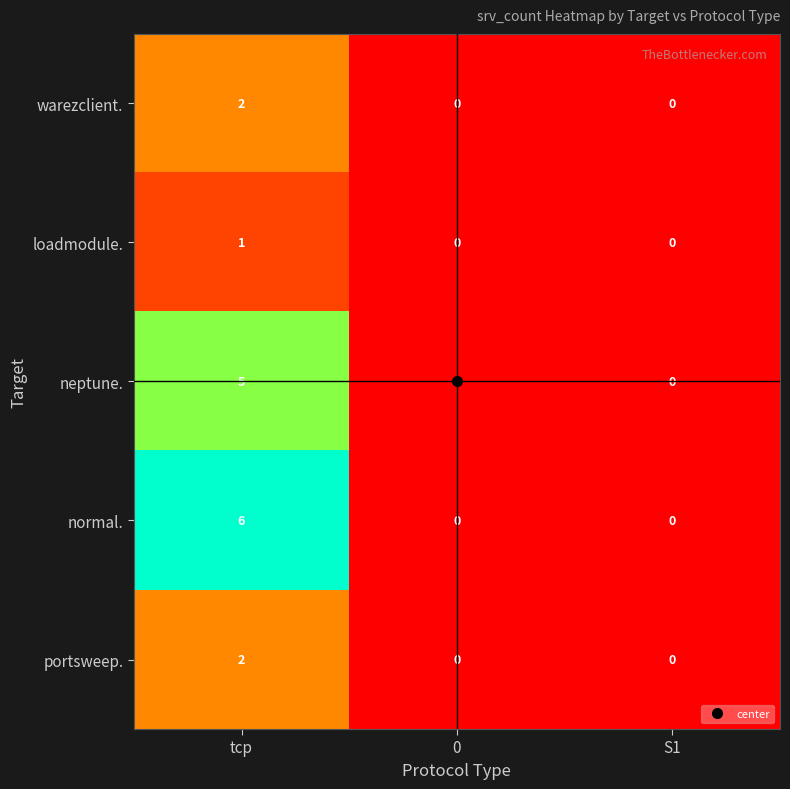

Which series has the largest range (max minus min)?

normal.